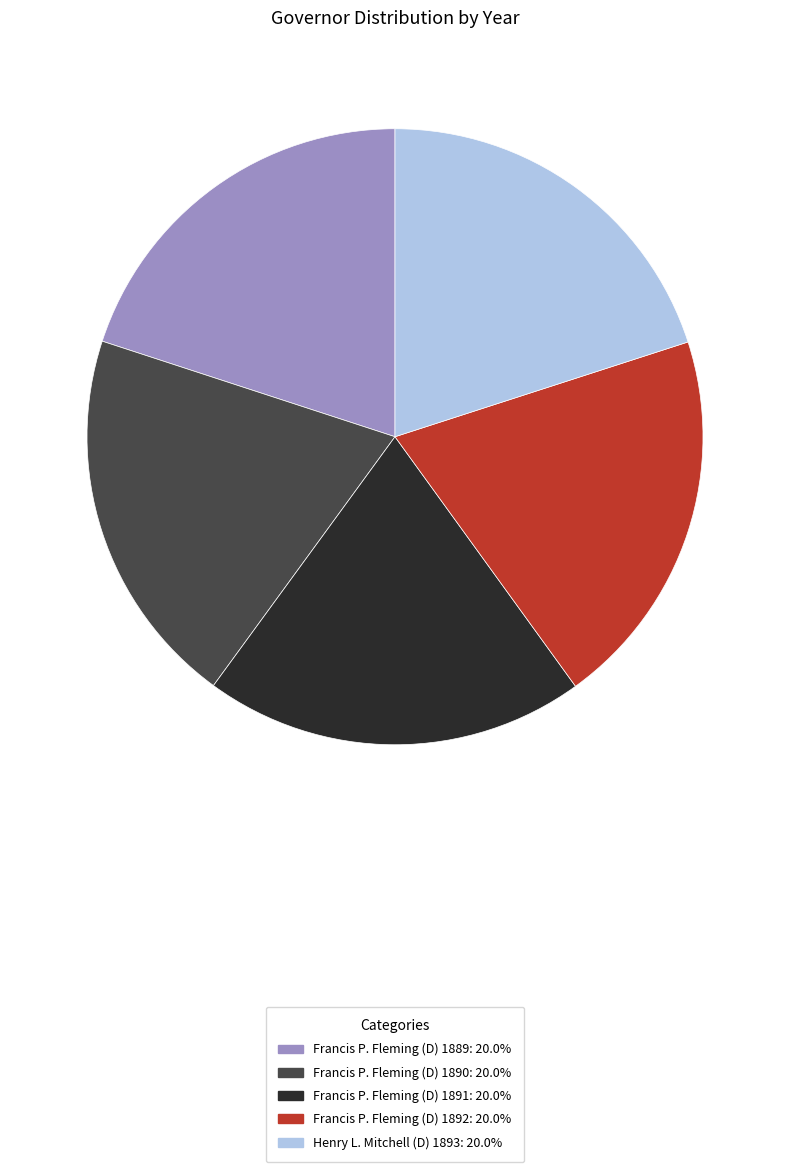

Approximately how many times larger is the value at Henry L. Mitchell (D) 1893 compared to Francis P. Fleming (D) 1892?

1.0